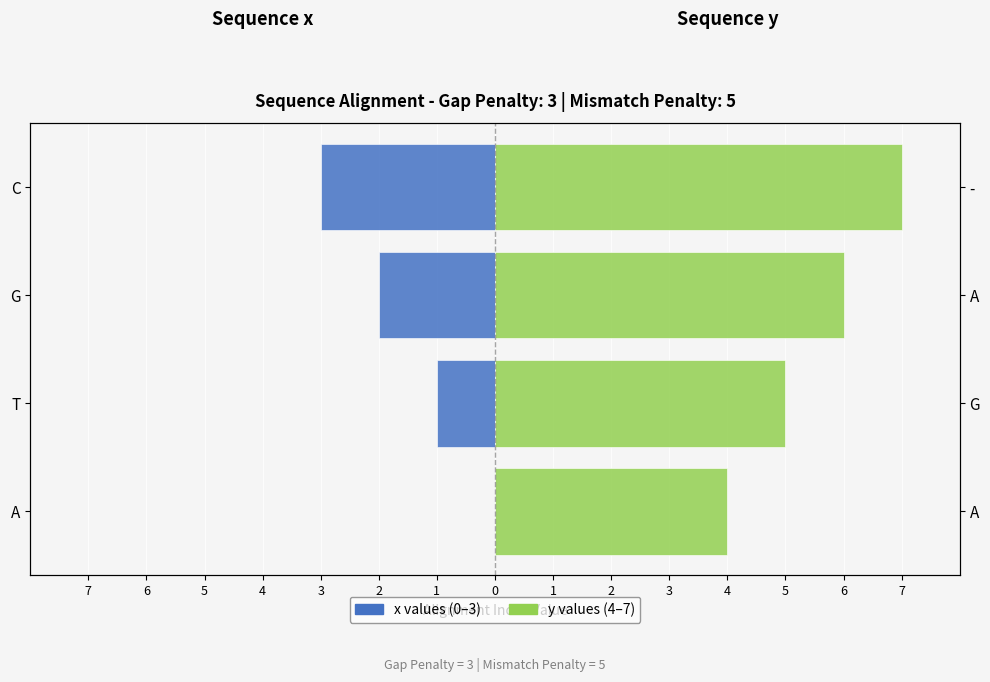

How many data points does each series have?

4